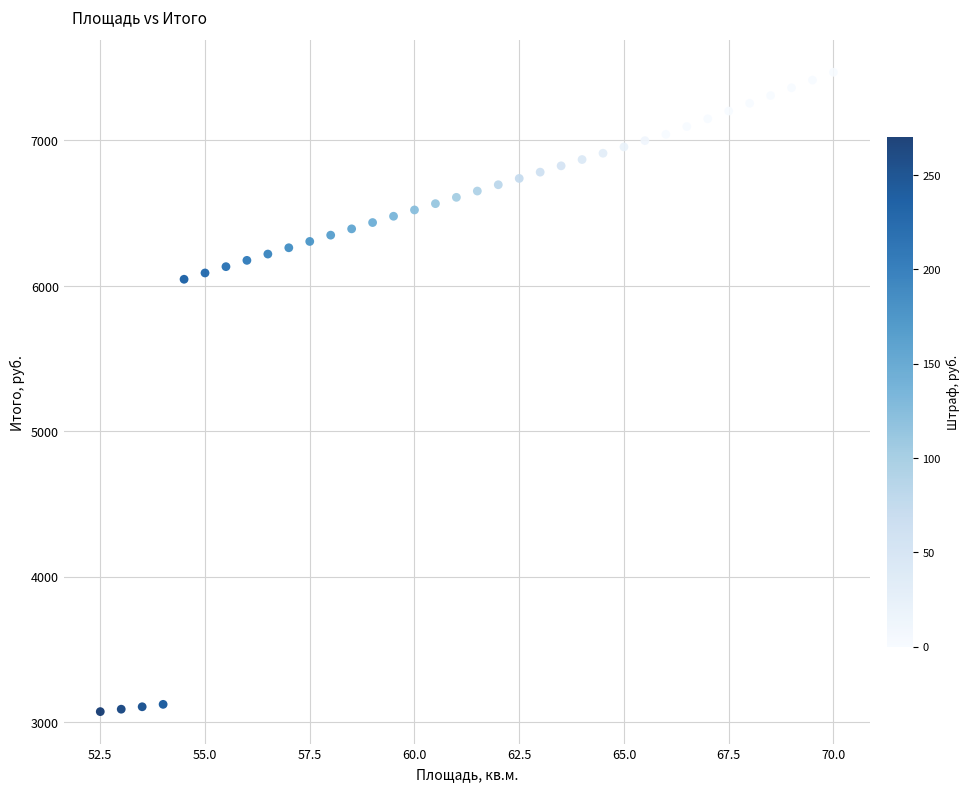

What is the range of Y values (max minus min)?

4398.1